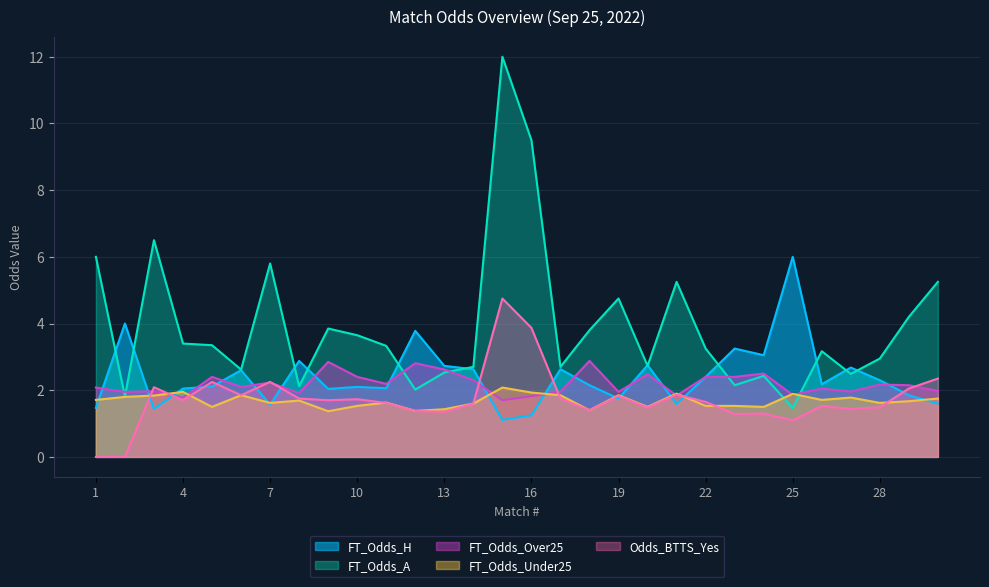

In FT_Odds_H, how many points are higher than both neighbors (excluding endpoints)?

10